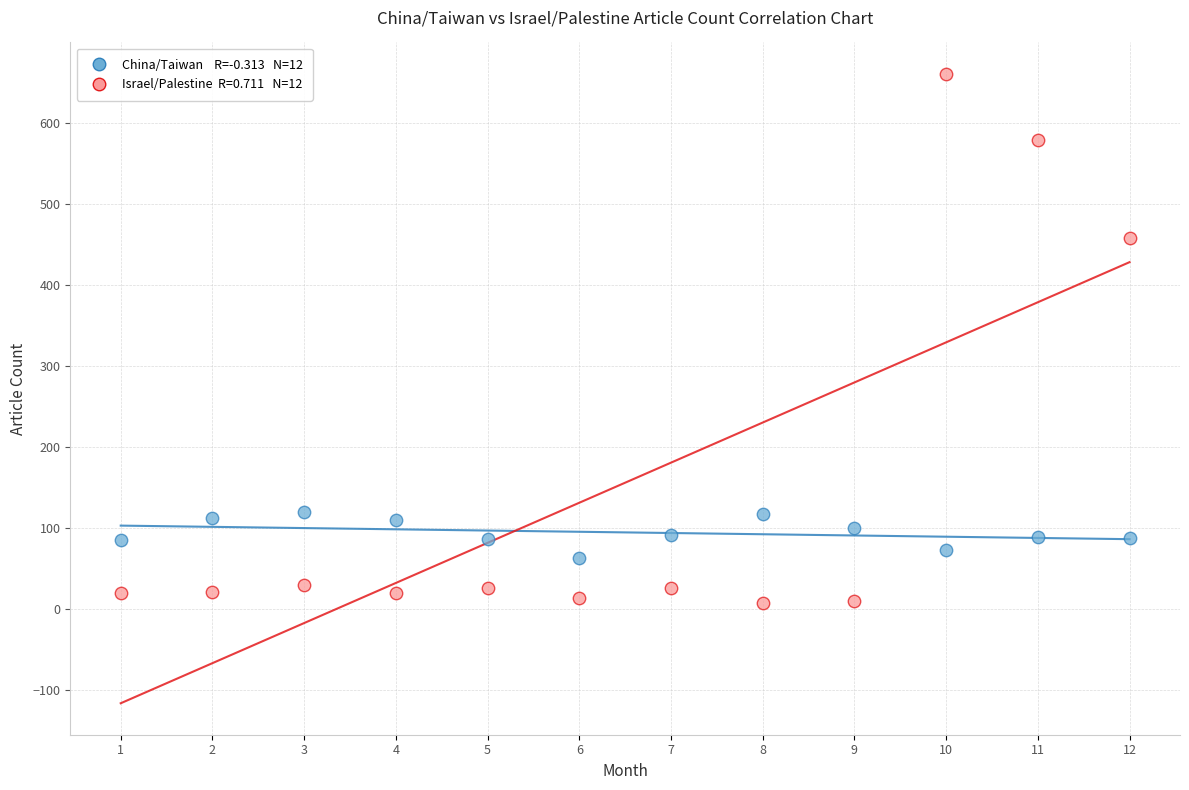

Across all series, what Y value is closest to 334?

458